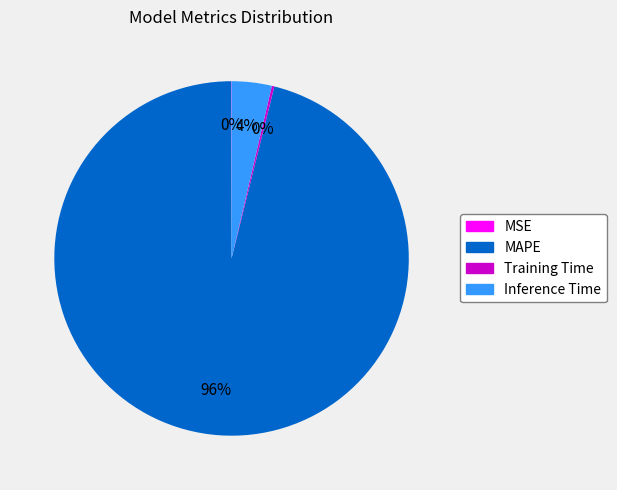

Combined, do MAPE and Inference Time account for over 50%?

Yes